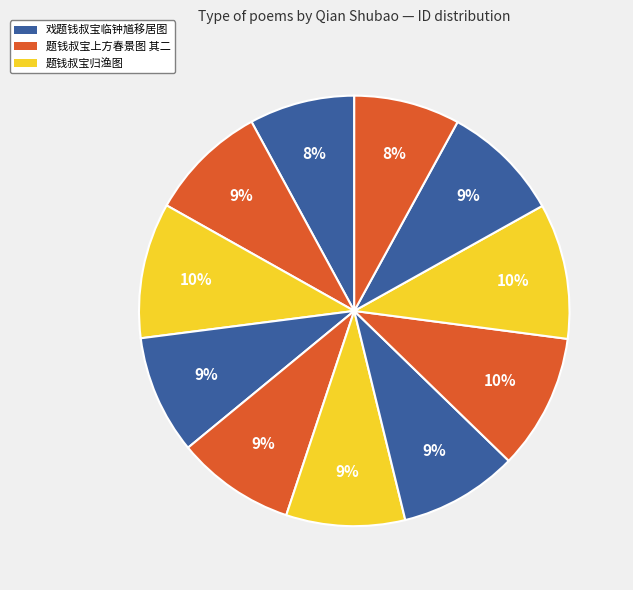

To the nearest percent, what is the difference between the largest and smallest slice percentages?

2%